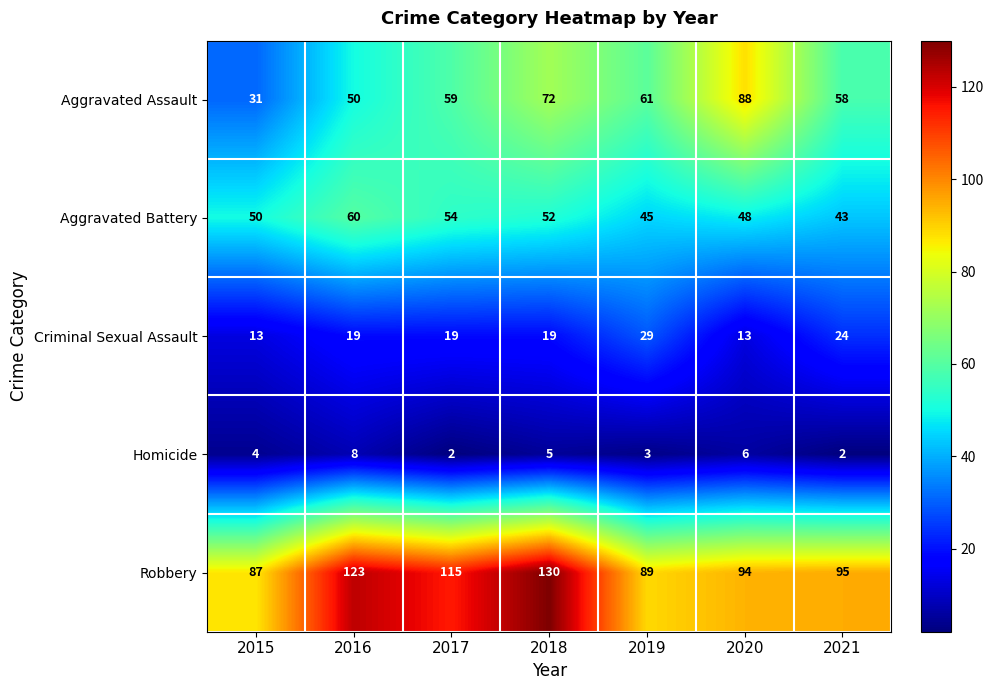

The Aggravated Battery series shows 36 at 2018. True or false?

False